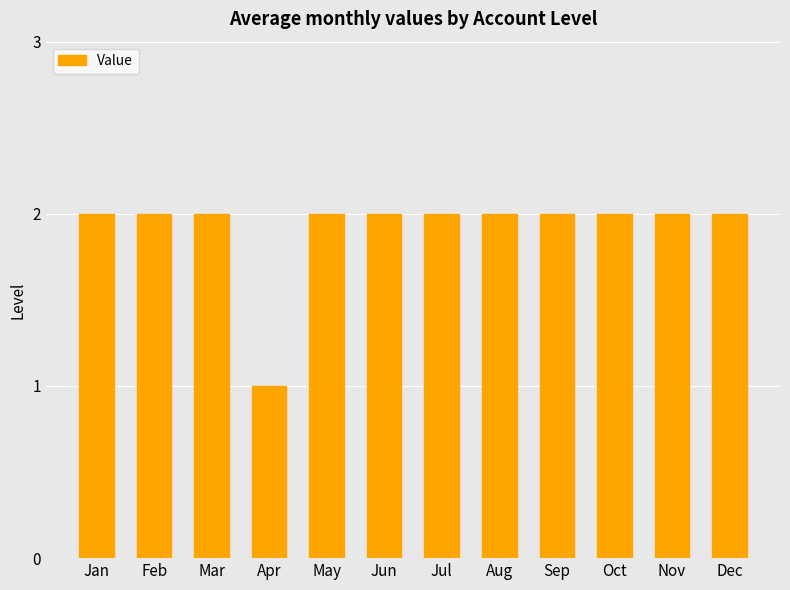

Reading left to right, list all the values displayed in this chart.

Jan=2	Feb=2	Mar=2	Apr=1	May=2	Jun=2	Jul=2	Aug=2	Sep=2	Oct=2	Nov=2	Dec=2